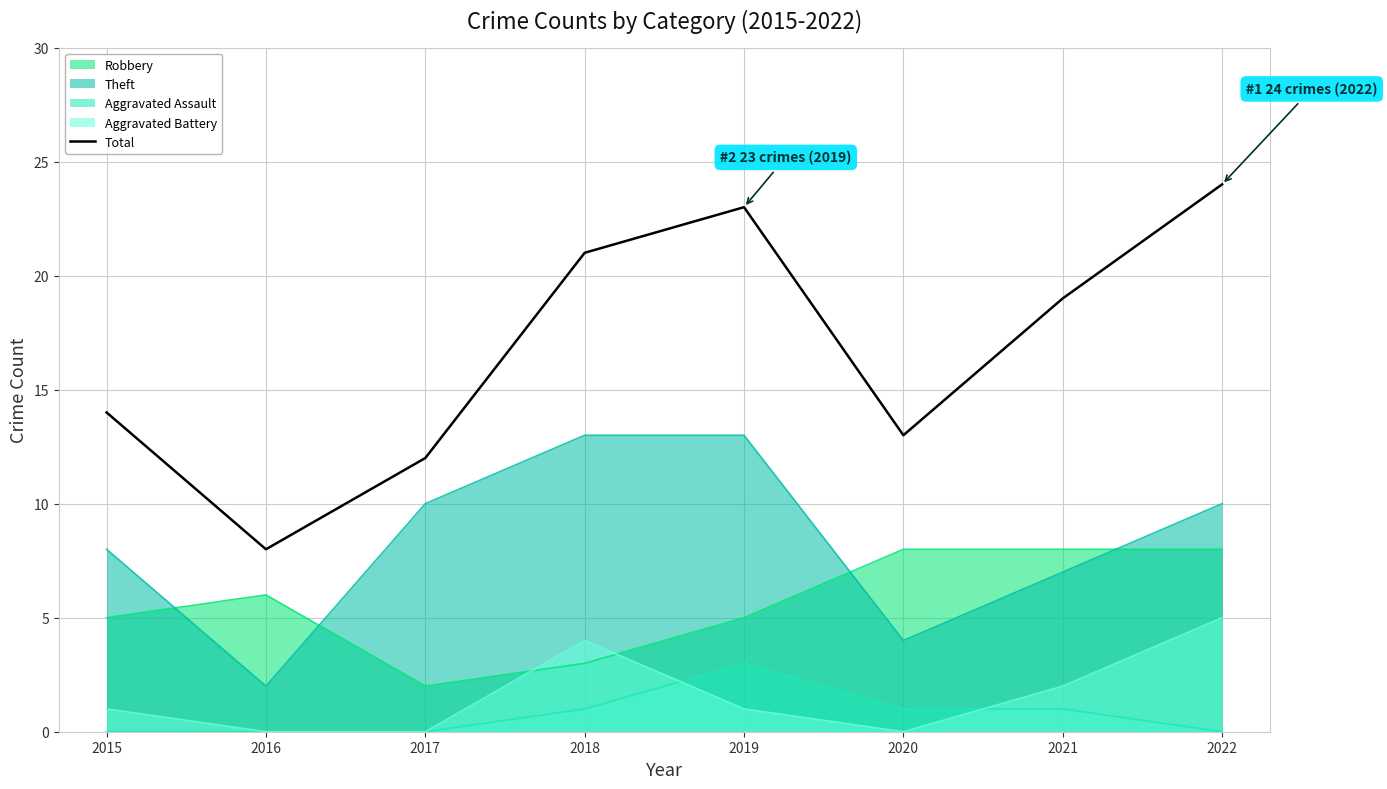

The chart shows a value of 8 at 2016. True or false?

True